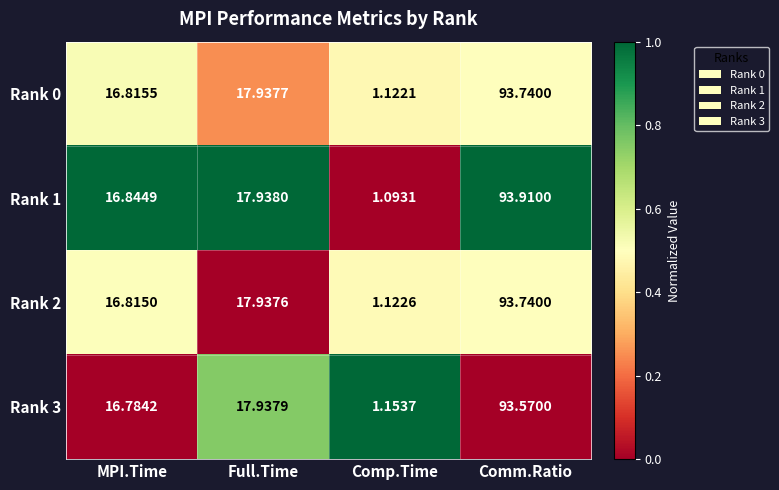

Which category has the lowest value across all series?

Comp.Time